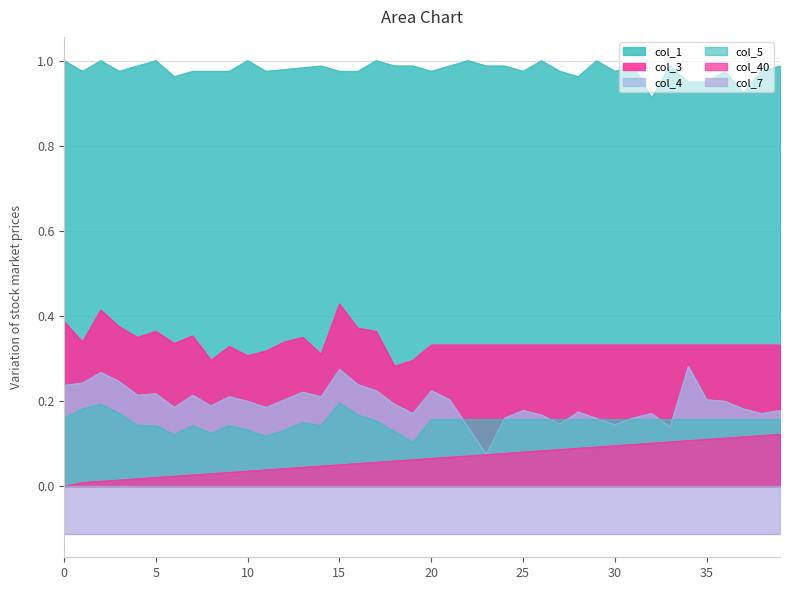

At which label is col_1 closest to 0?

32